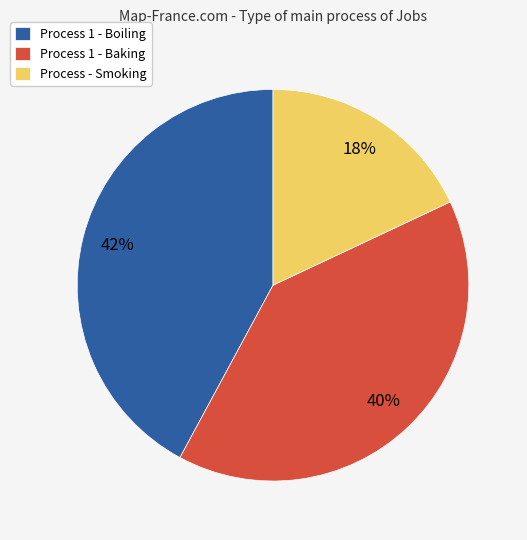

Which slice is the smallest?

Process - Smoking